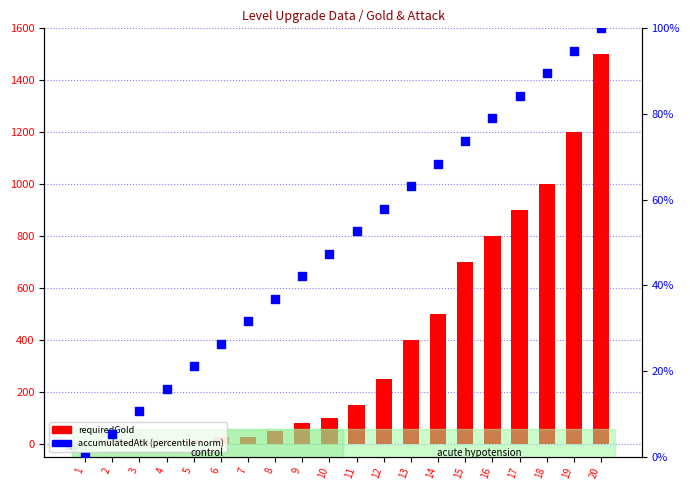

At which category is the sum across all series the highest?

20